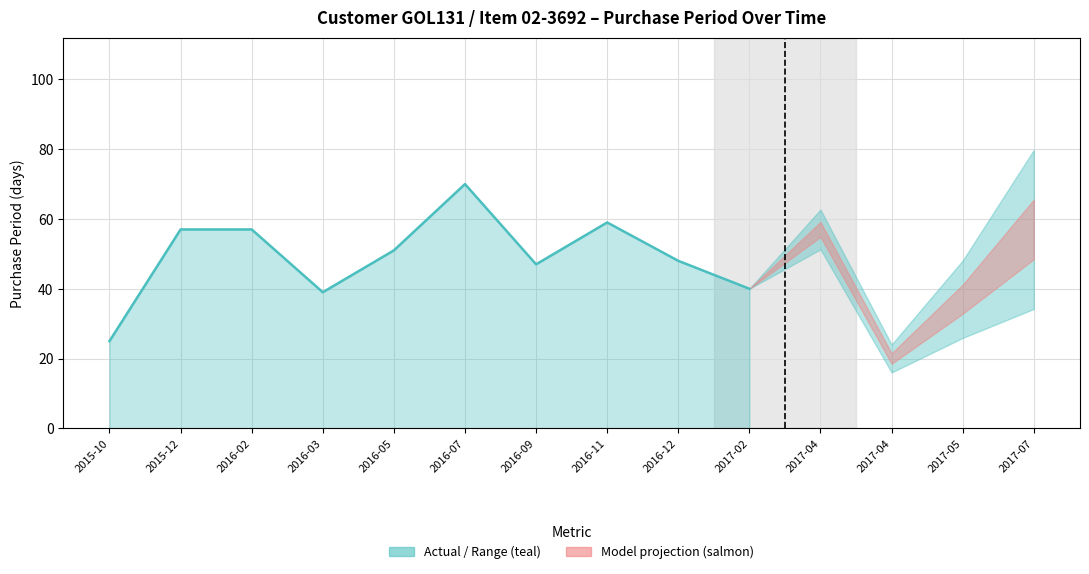

Rank the categories by value from highest to lowest.

2016-07-27, 2016-11-10, 2015-12-23, 2016-02-18, 2017-04-04, 2017-07-27, 2016-05-18, 2016-12-28, 2016-09-12, 2017-02-06, 2016-03-28, 2017-05-31, 2015-10-27, 2017-04-24